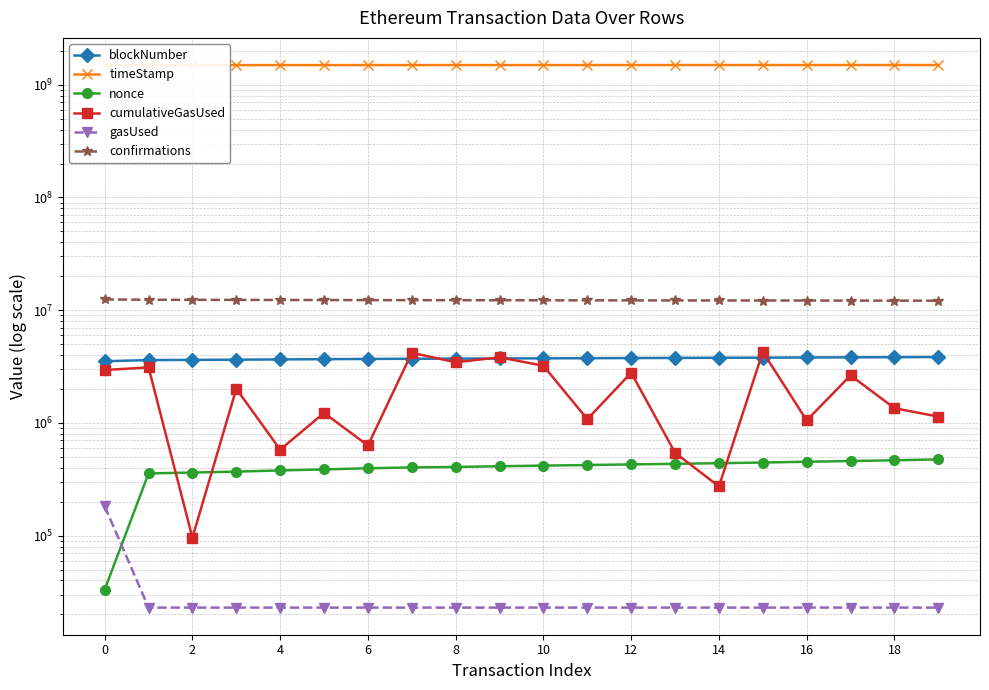

Between 19 and 6, which is larger?

19